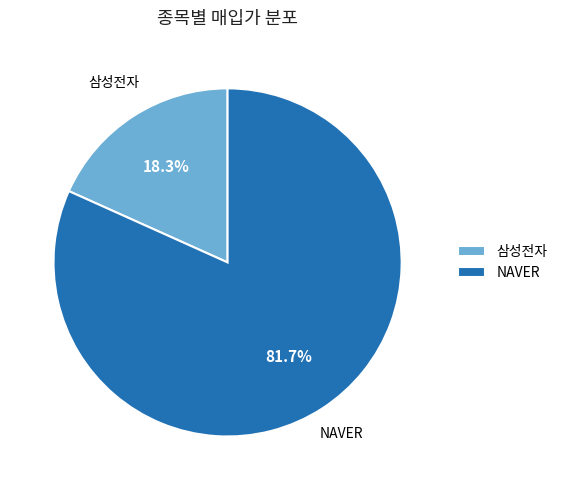

Is it true that 삼성전자 is 18% of the pie?

True